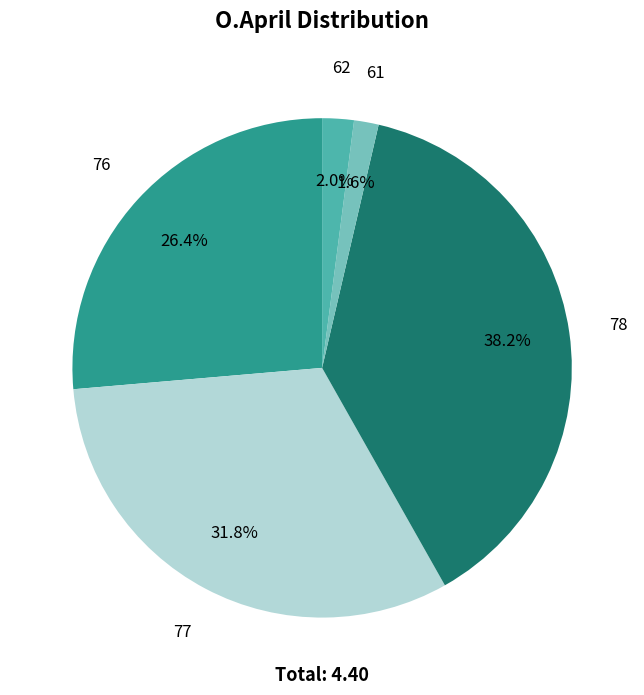

The 76 slice represents 26% of the pie. True or false?

True